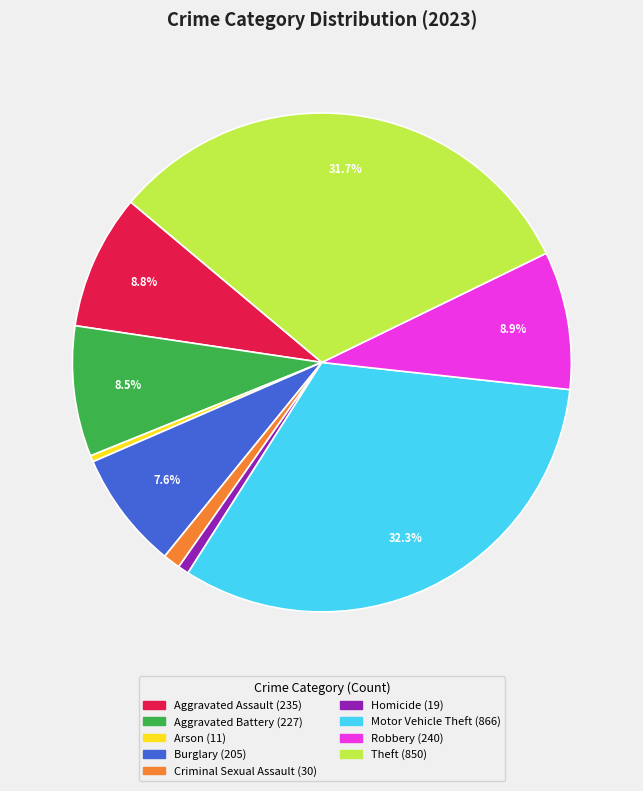

To the nearest percent, what percentage of the pie is Homicide?

1%